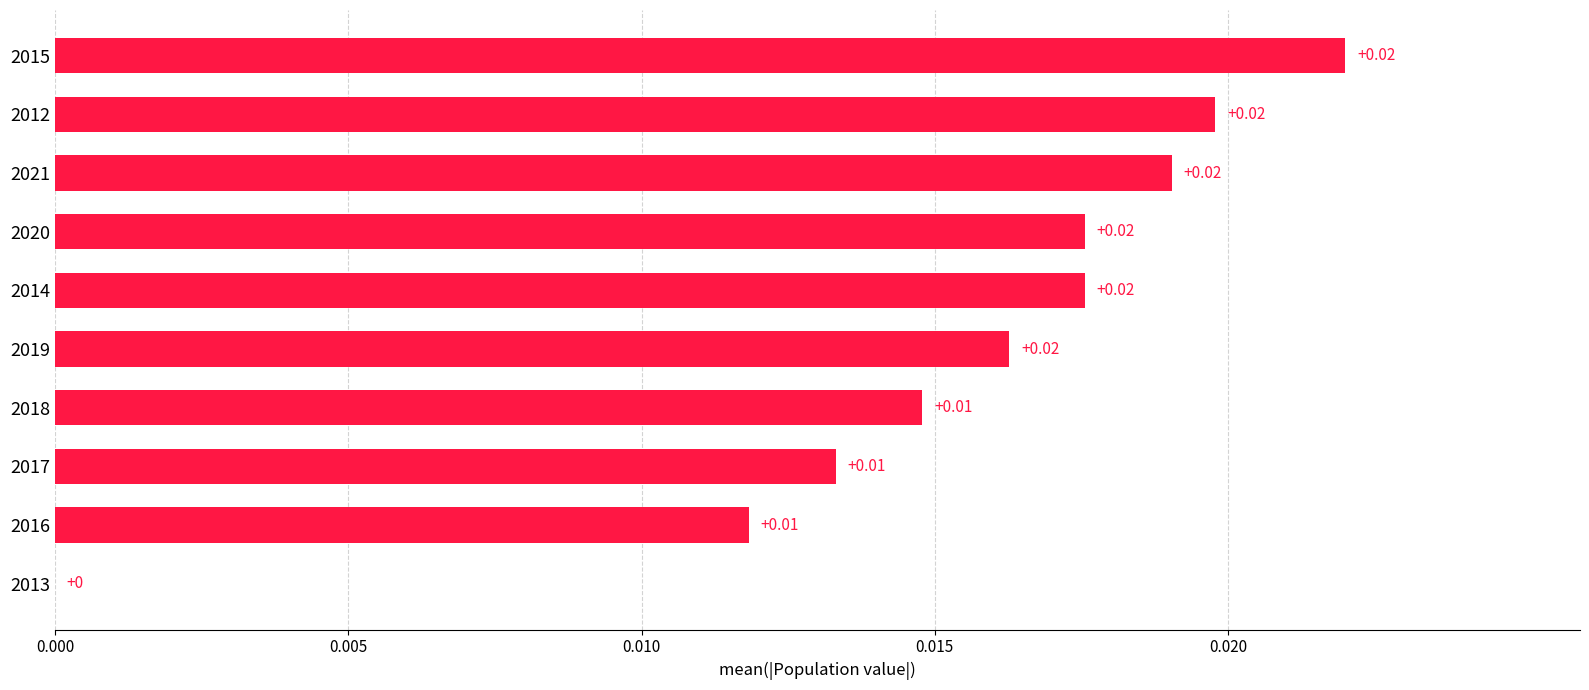

Which has a higher value, 2018 or 2013?

2018